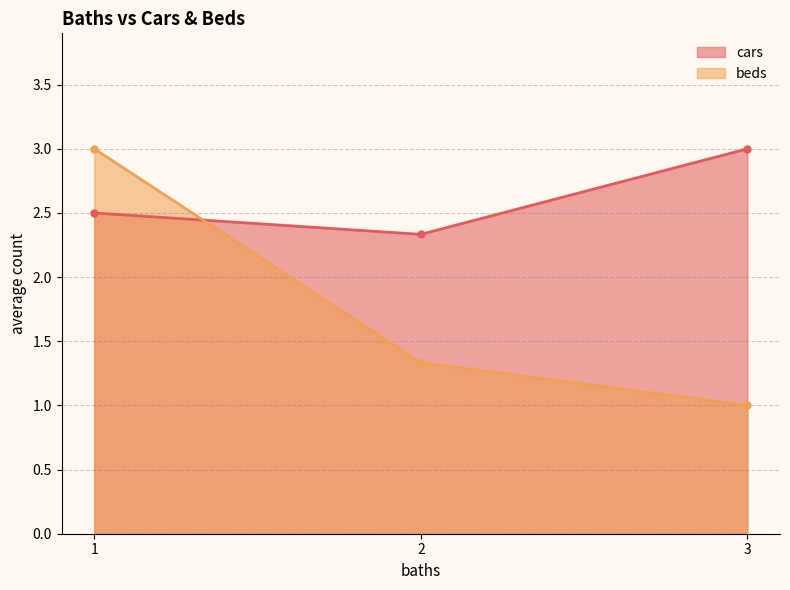

What is the value of the cars point at the 3rd from the left?

3.0